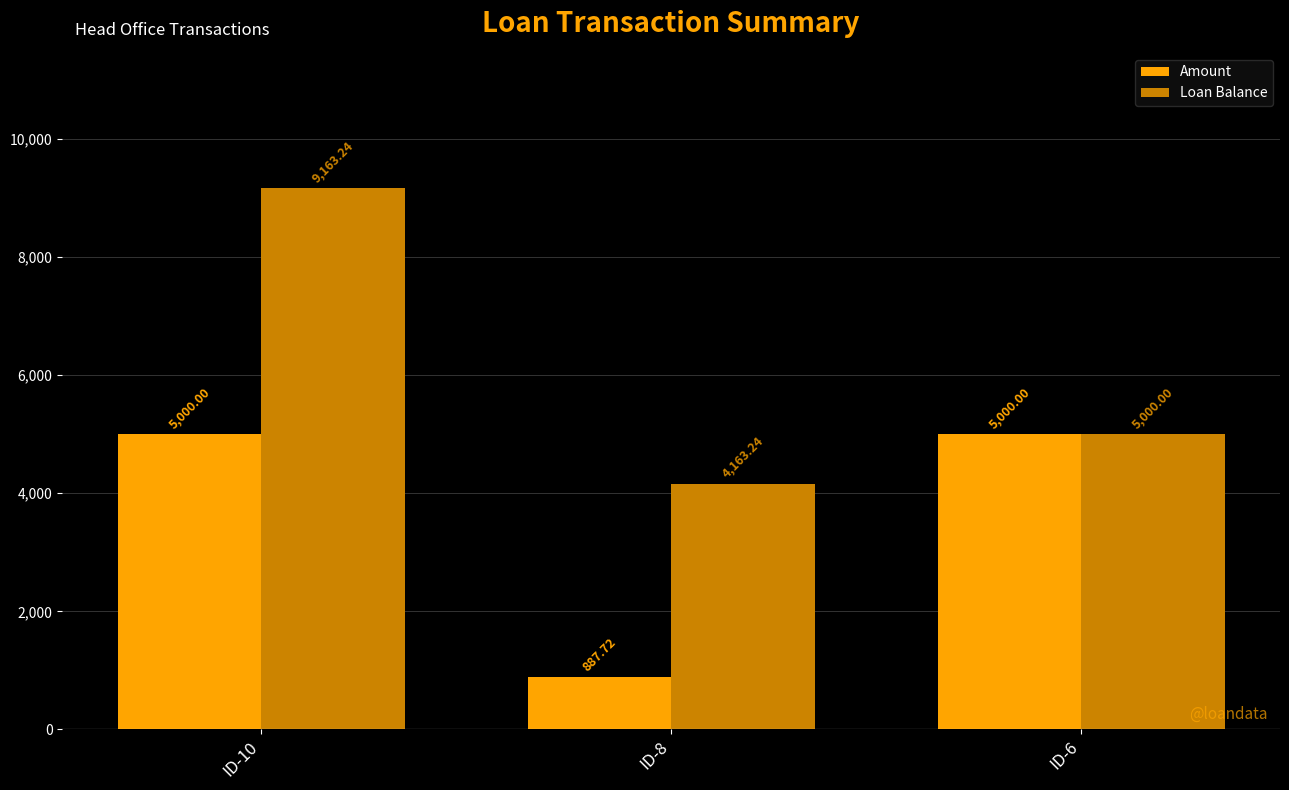

Rank the series by their maximum value, from lowest to highest.

Amount, Loan Balance